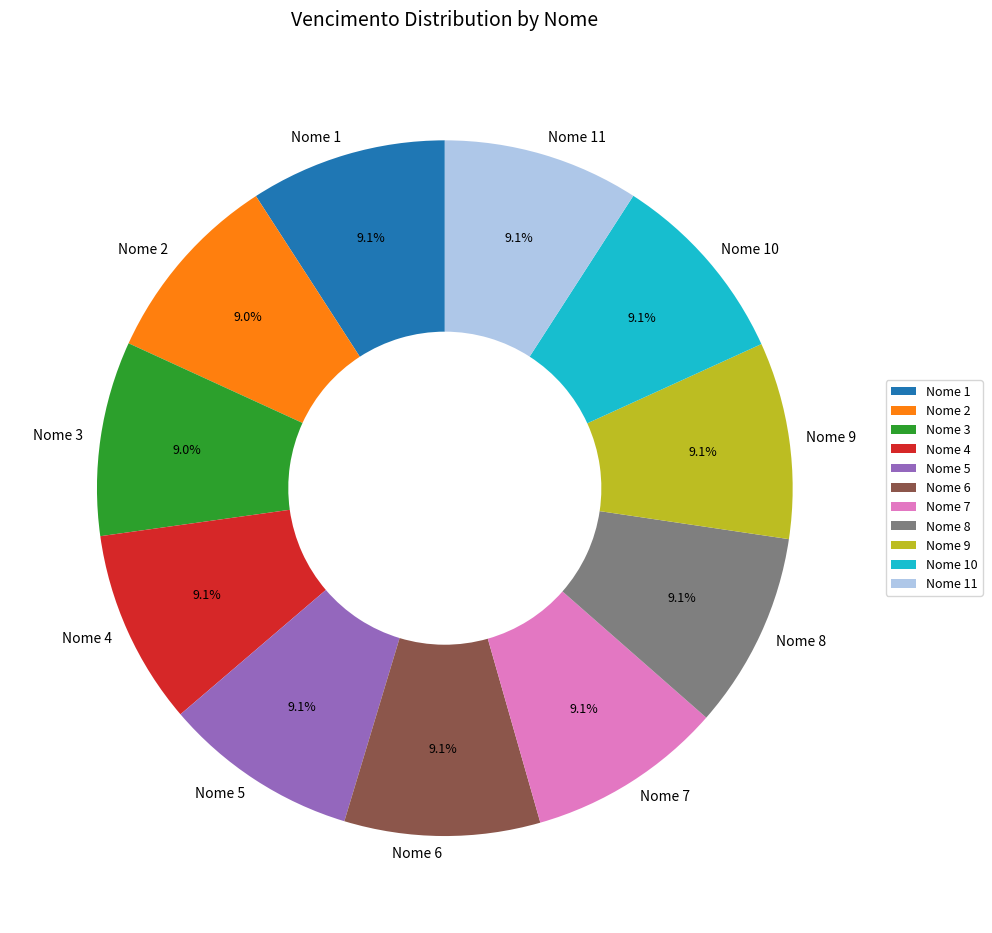

To the nearest percent, what is the average slice percentage?

9%